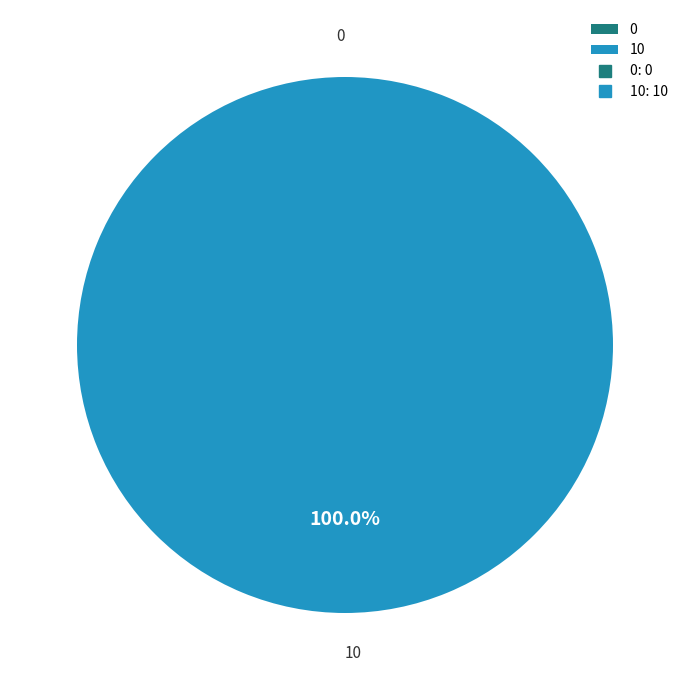

The 0 slice represents 11% of the pie. True or false?

False